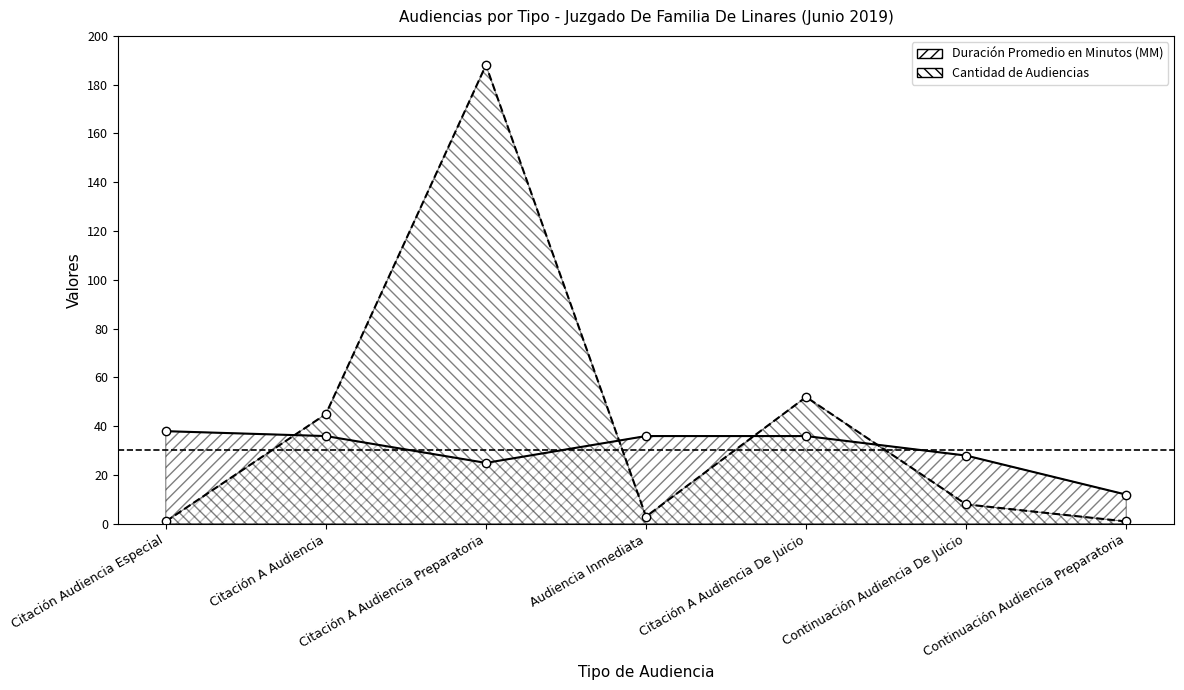

Rank the series by their average value, from highest to lowest.

Cantidad de Audiencias, Duración Promedio en Minutos (MM)